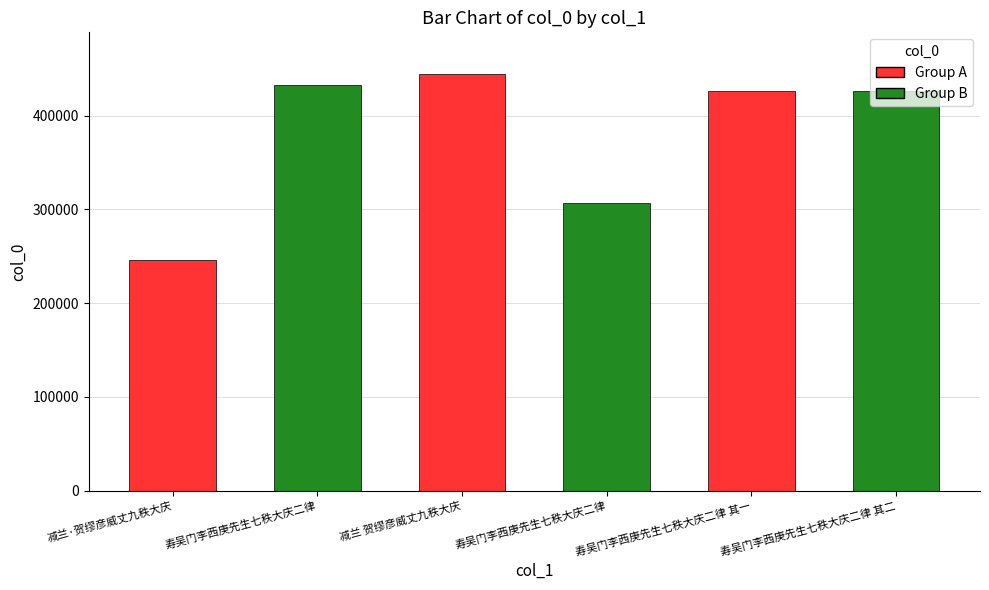

Are the bars grouped side by side (vs. stacked)?

No